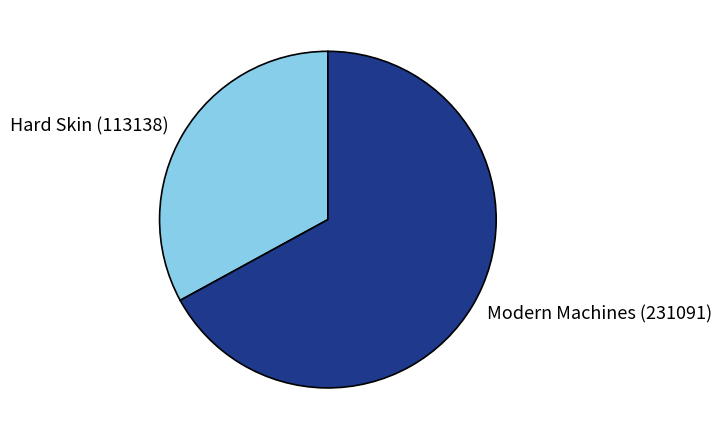

Is Modern Machines (231091) the majority of the pie?

Yes